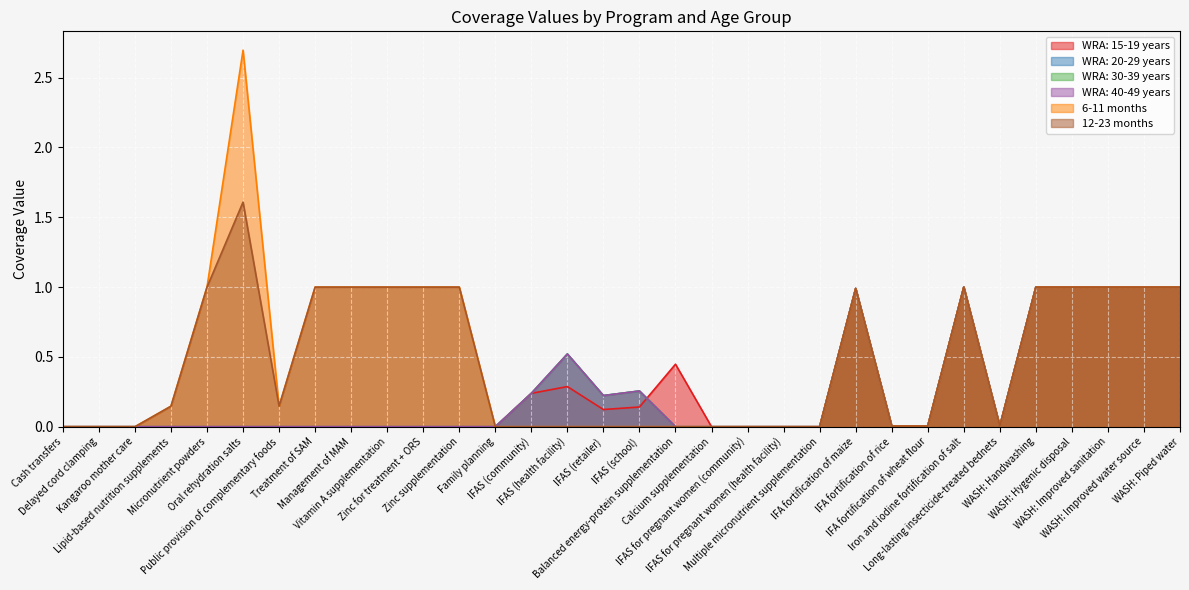

How many positive values does the WRA: 15-19 years series have?

15